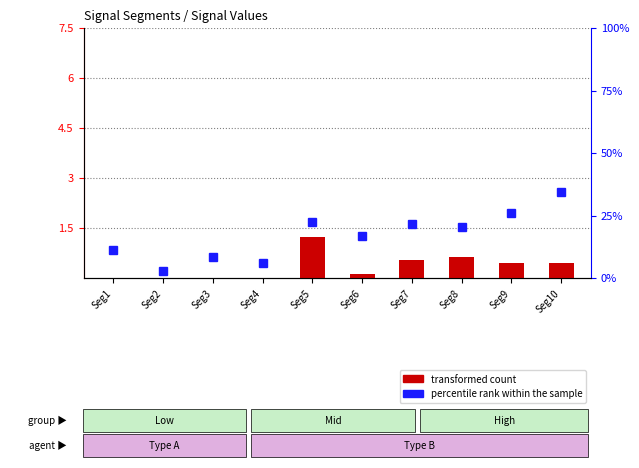

List the series in order of their peak value, lowest first.

transformed count, percentile rank within the sample